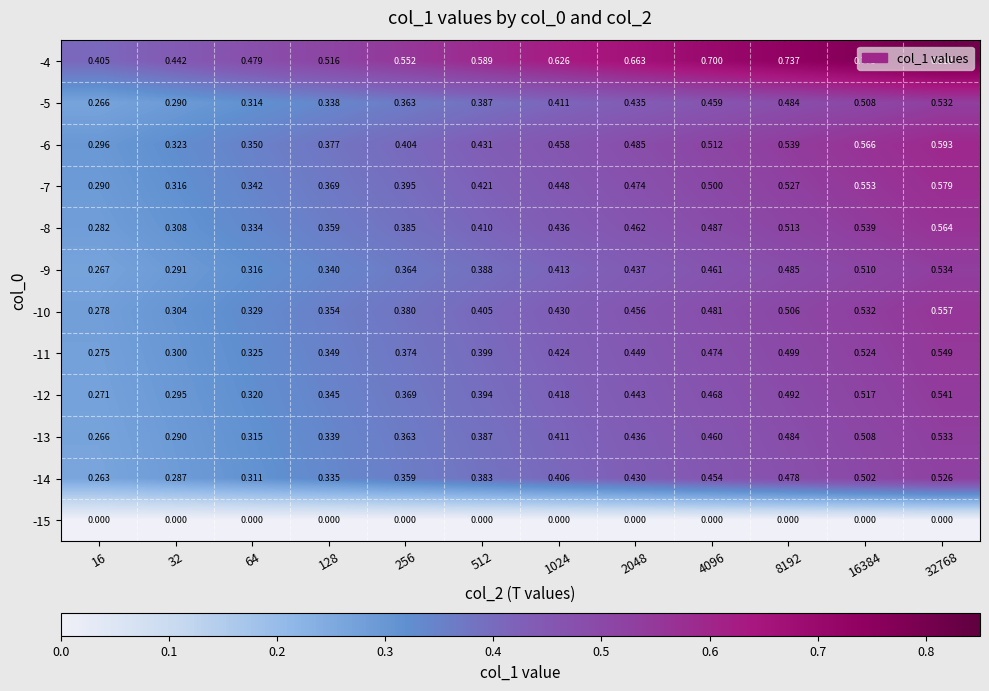

How many distinct data groups are displayed?

12